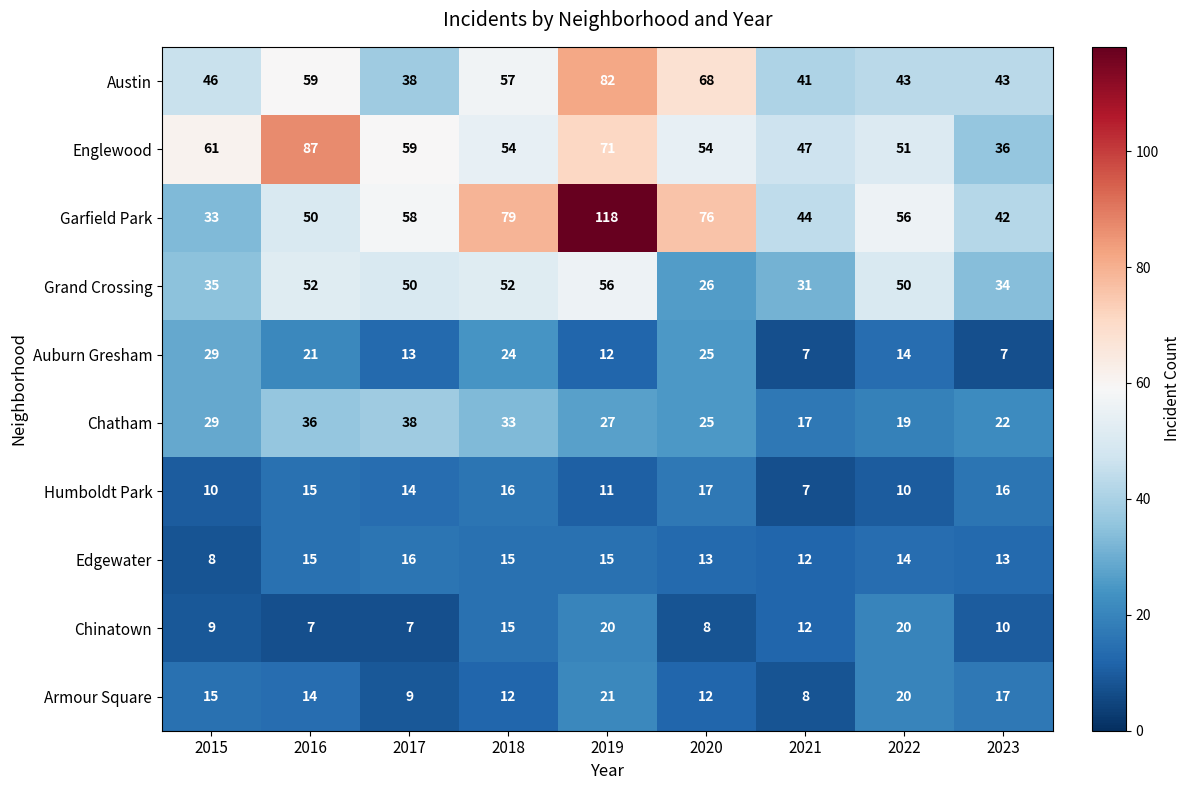

Is the value of Chinatown at 2016 greater than the value of Edgewater at 2022?

No